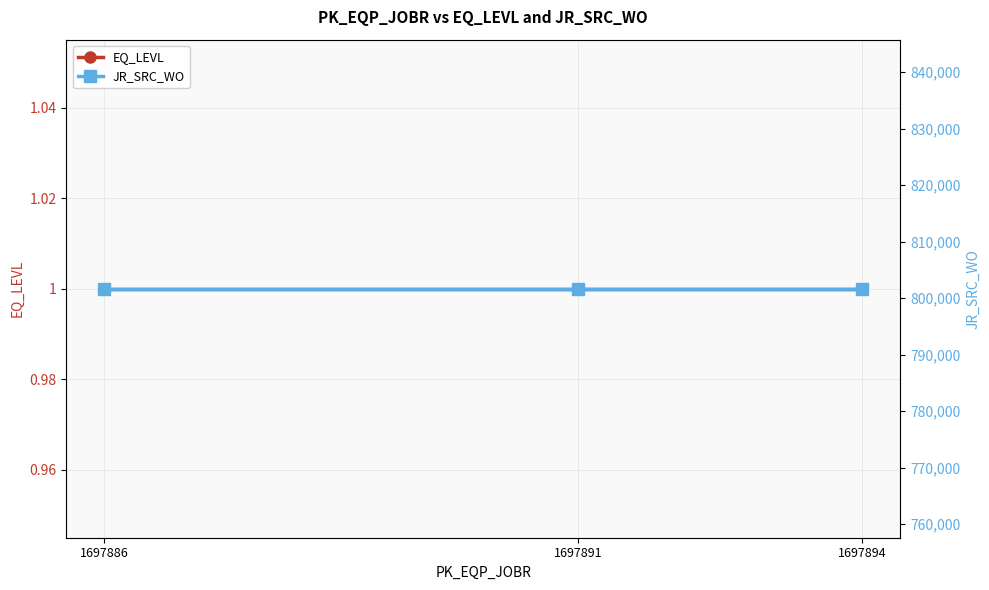

Reading left to right, what are all the values shown in this chart?

EQ_LEVL: 1697886=1	1697891=1	1697894=1
JR_SRC_WO: 1697886=801678	1697891=801678	1697894=801678